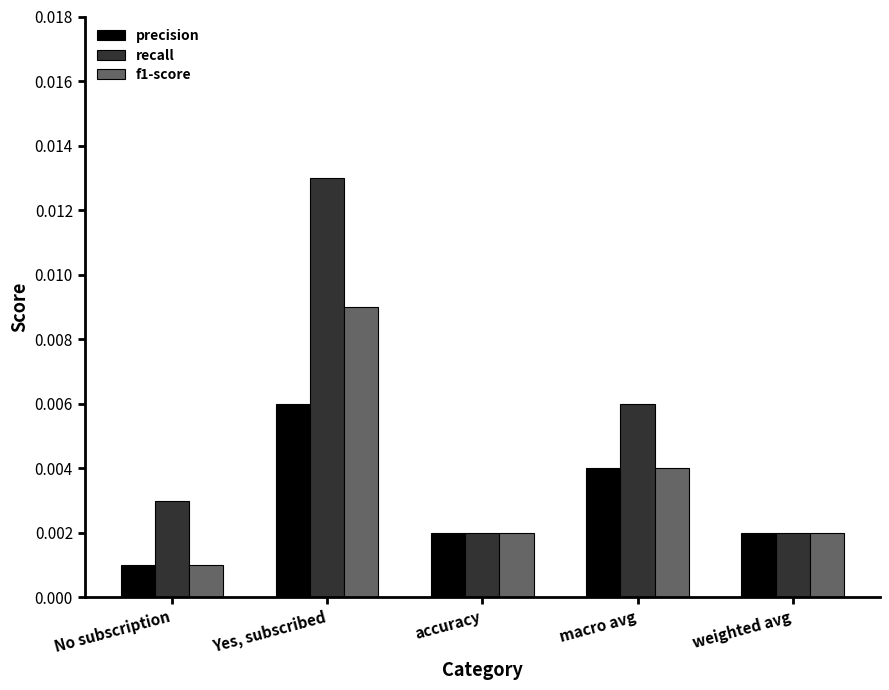

Does the chart contain stacked bars?

No